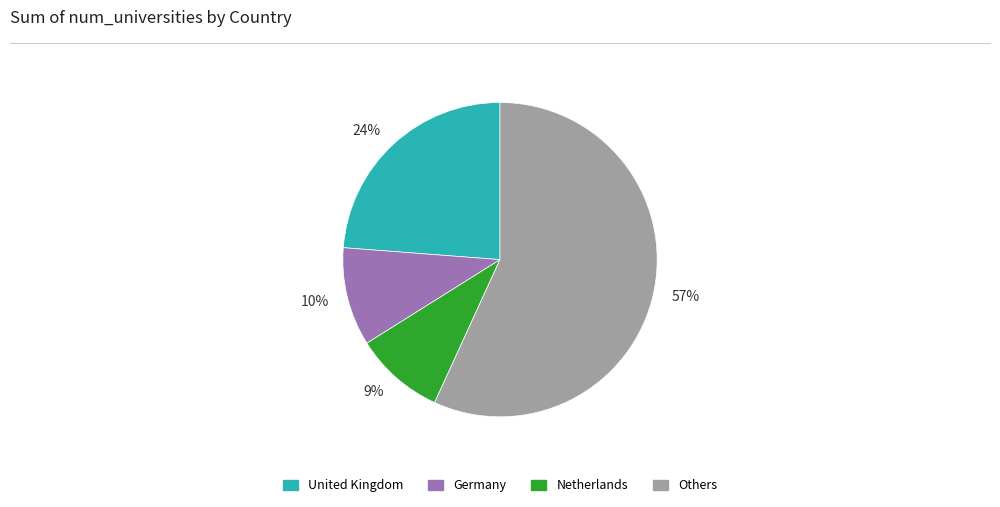

To the nearest percent, what is the difference between the largest and smallest slice percentages?

48%